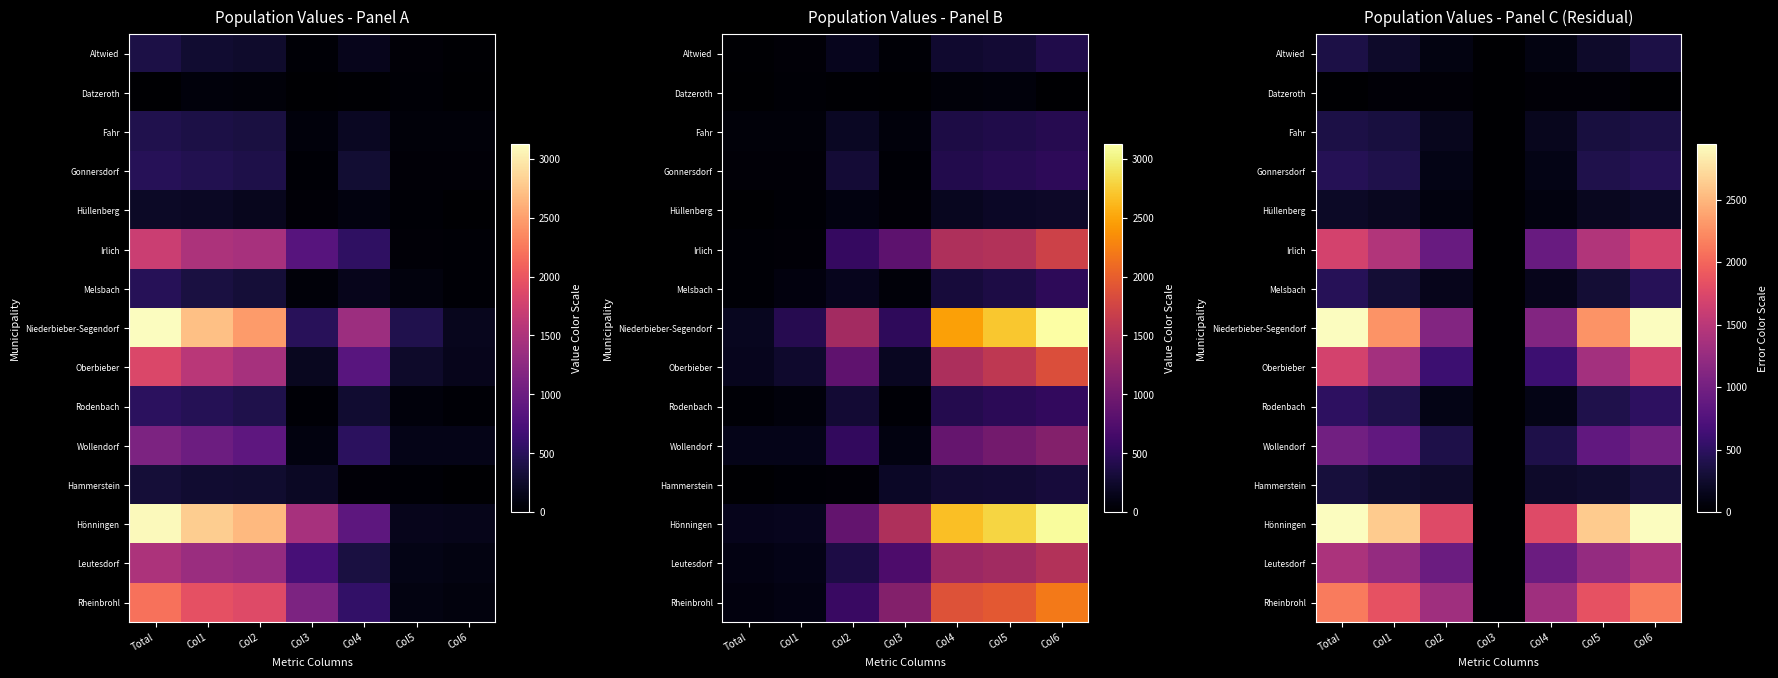

How many distinct data groups are displayed?

15